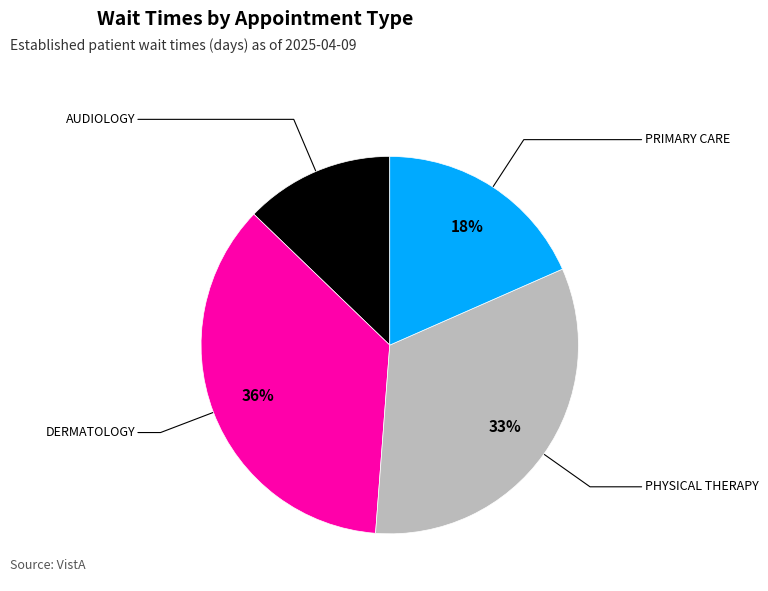

To the nearest percent, what is the average slice percentage?

25%